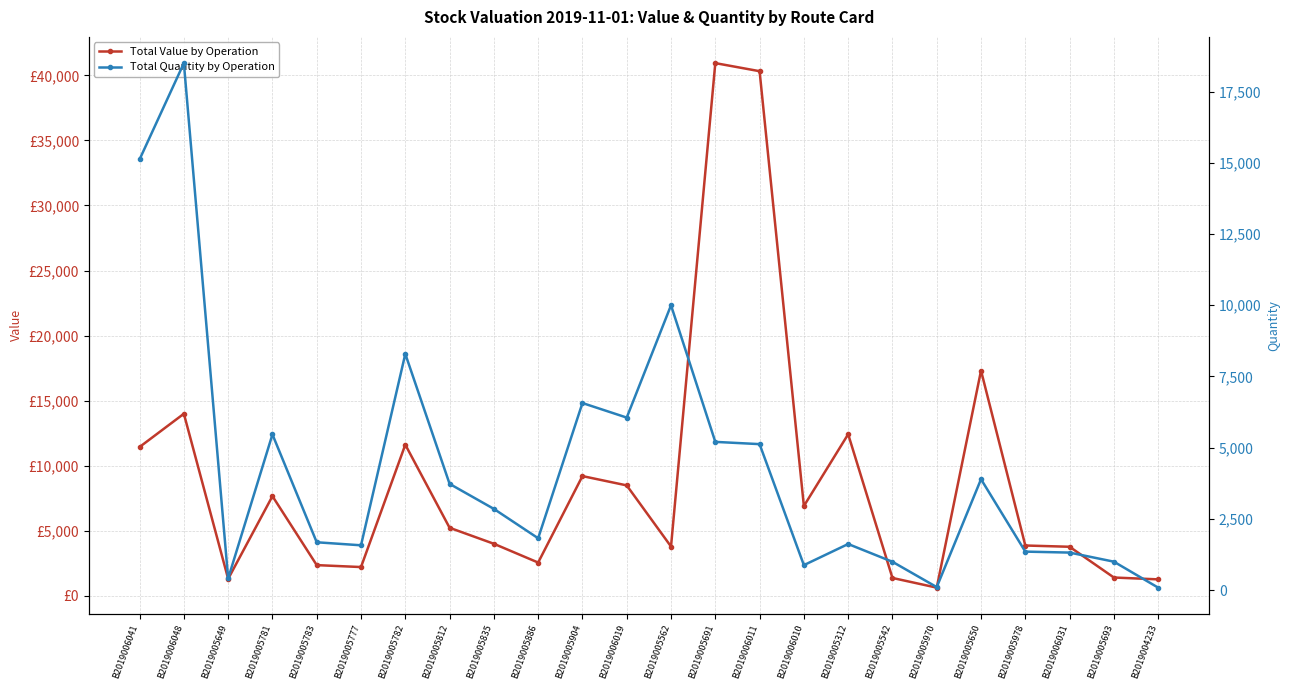

At which label does Total Value by Operation first exceed 5222?

B2019006041